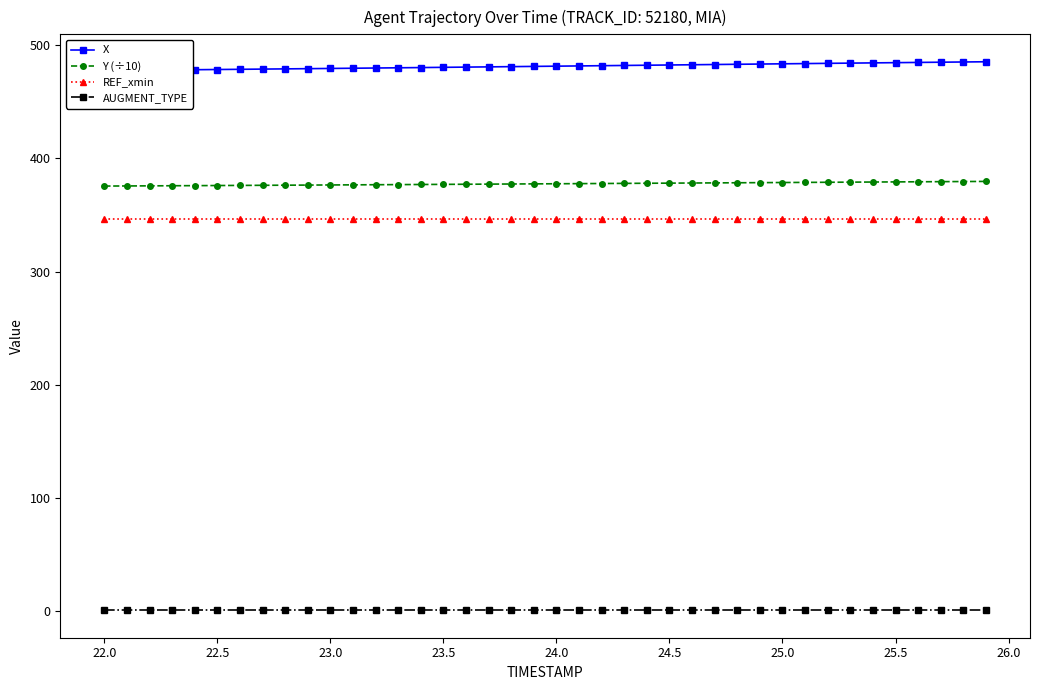

True or false: Y (÷10) and AUGMENT_TYPE cross at least once.

False